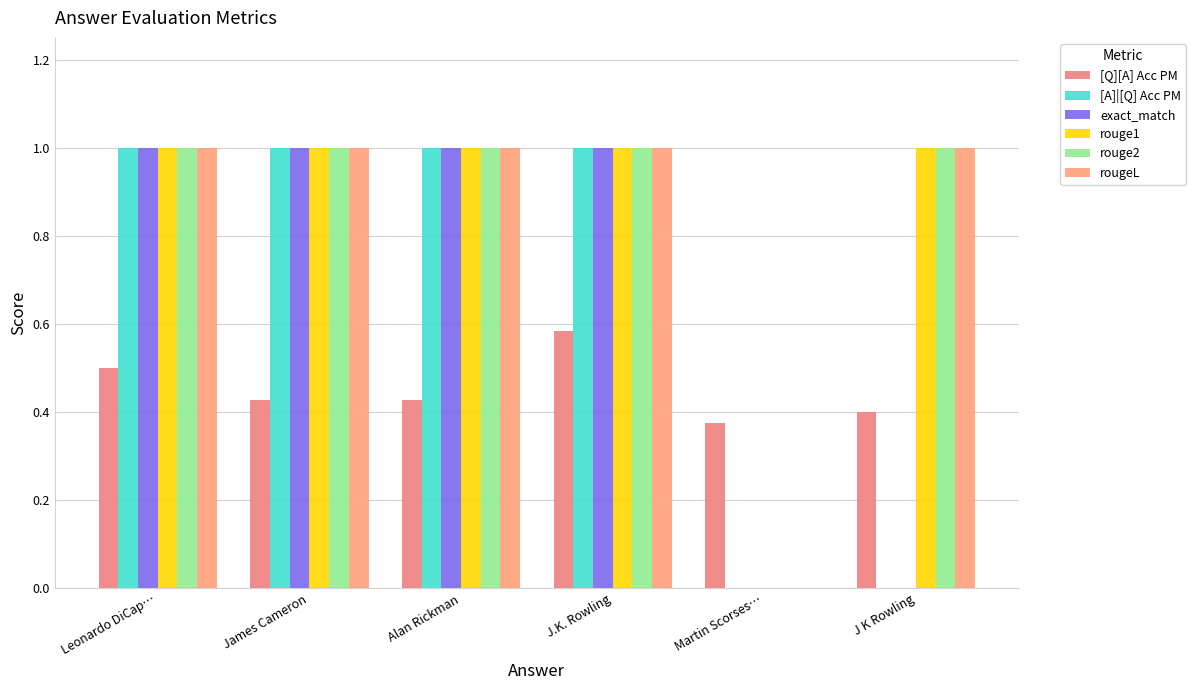

Between Alan Rickman and Martin Scorses…, which series saw the biggest shift?

[A]|[Q] Acc PM